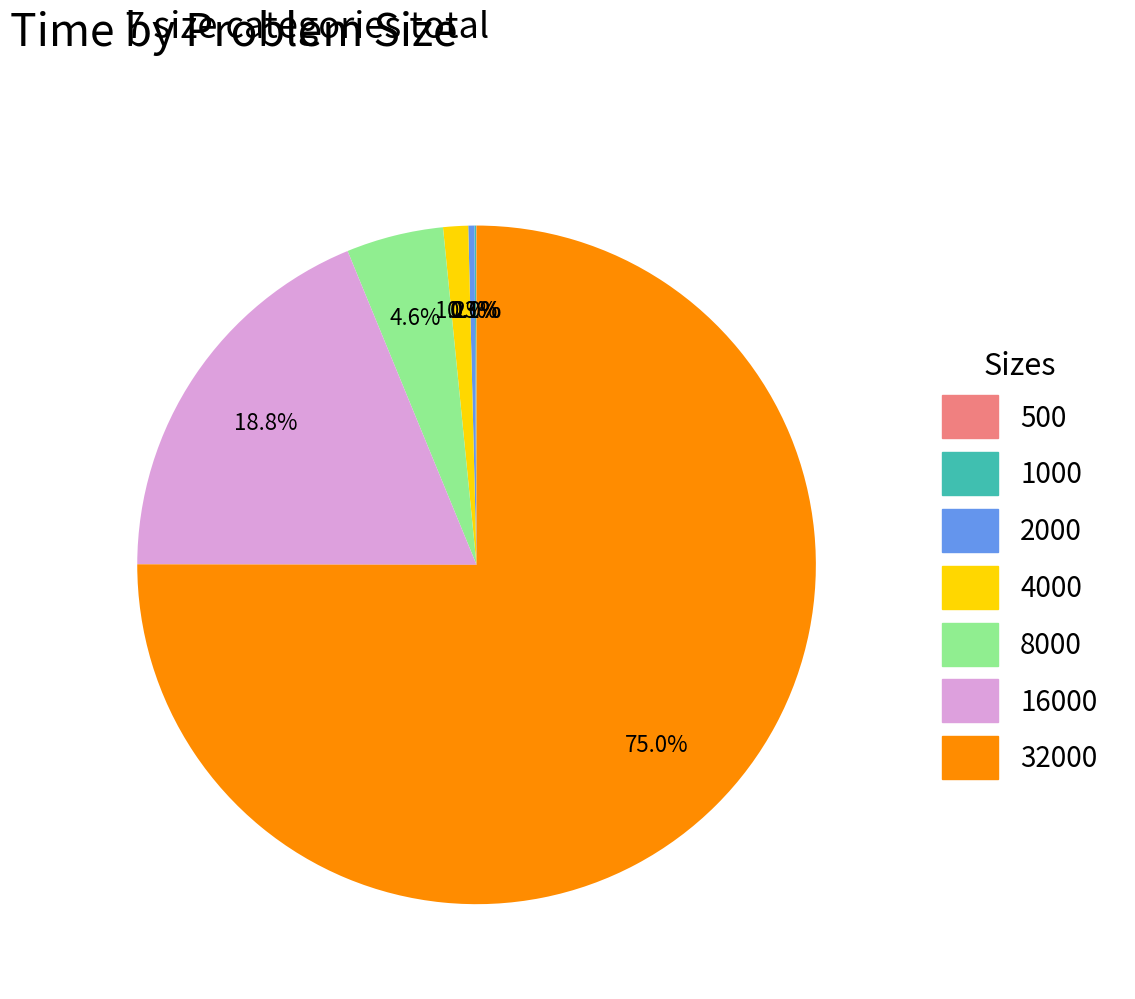

To the nearest percent, what percentage of the pie is 4000?

1%